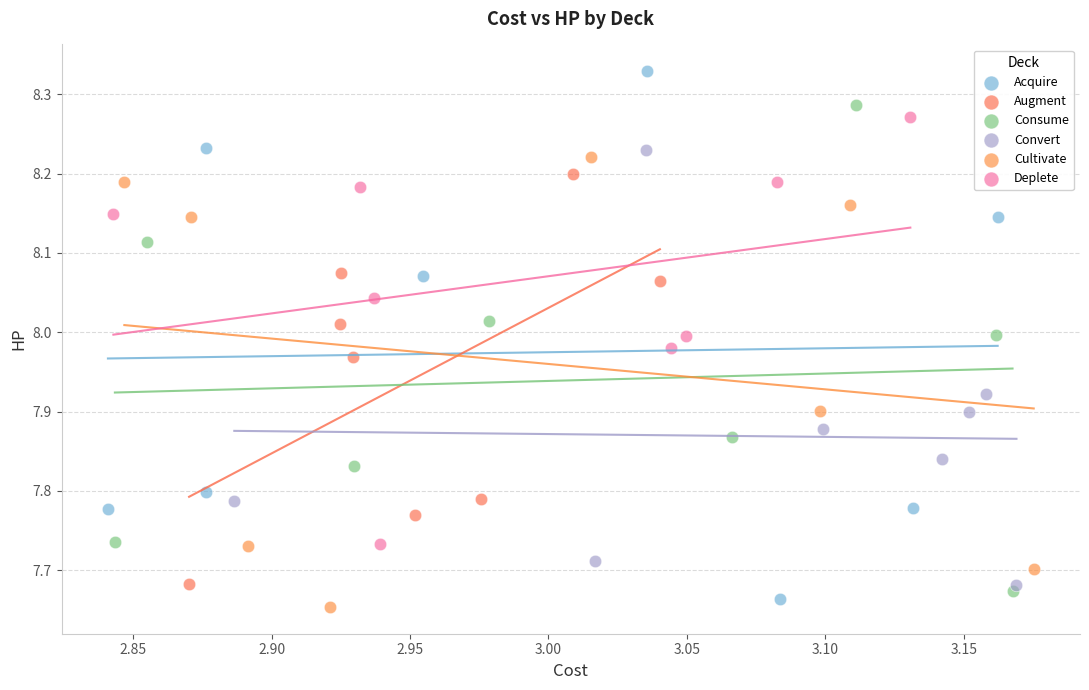

Which series reaches the maximum Y coordinate?

Acquire